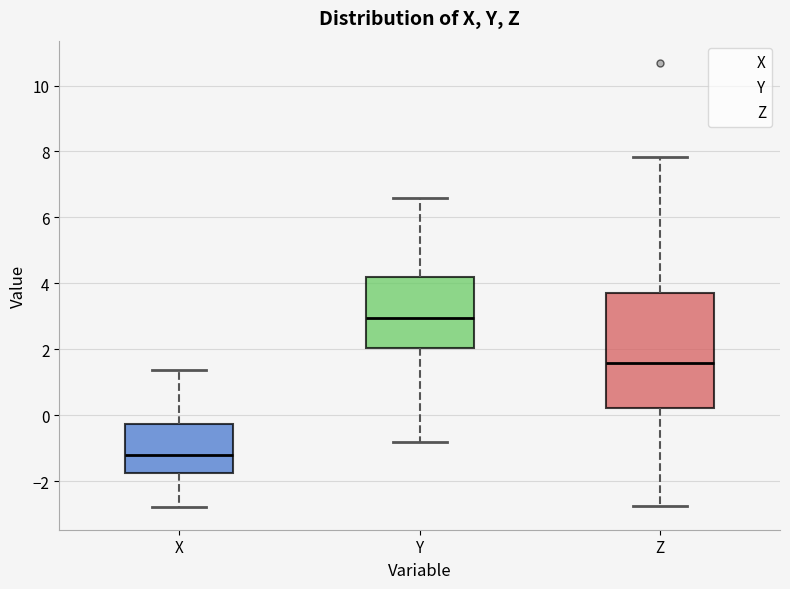

Reading left to right, read every box against the y-axis: the position of its median line, the range the box covers, and the ends of its whiskers. The values are not printed on the chart, so give them approximately, as read against the axis.

X: median -1.2, box -1.8 to -0.2, whiskers -2.8 to 1.4
Y: median 3.0, box 2.0 to 4.2, whiskers -0.8 to 6.6
Z: median 1.6, box 0.2 to 3.8, whiskers -2.8 to 7.8